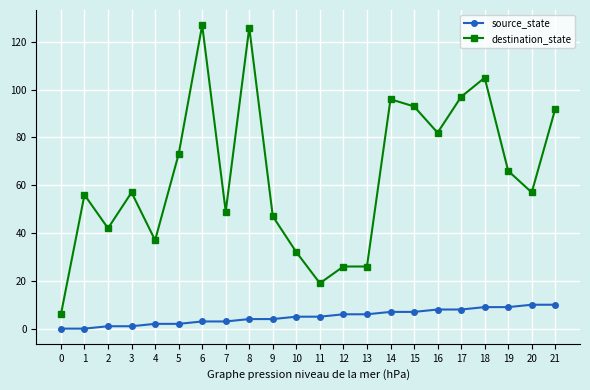

True or false: destination_state has more than 1 points higher than both neighbors.

True